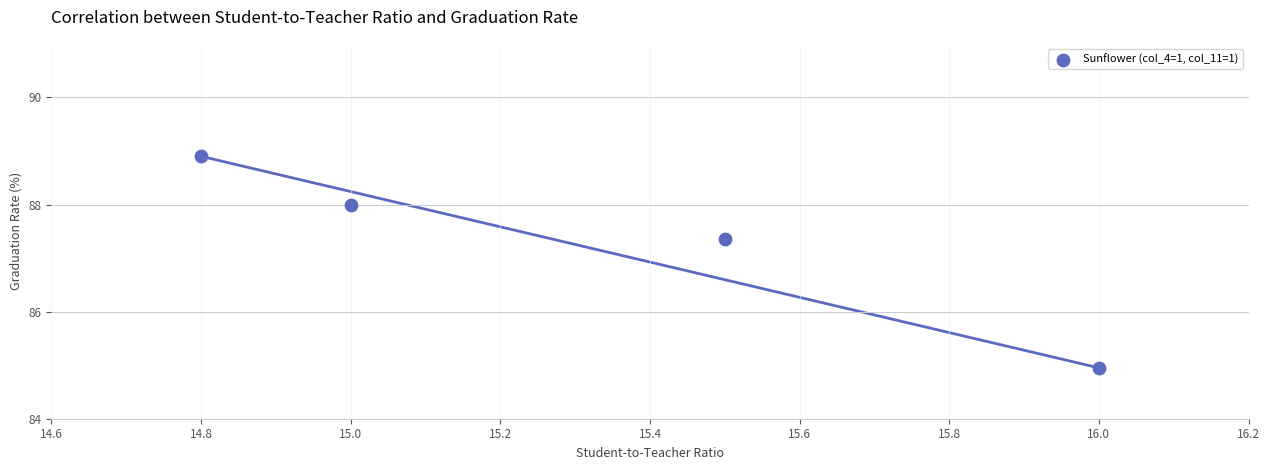

What is the range of X values (max minus min)?

1.2